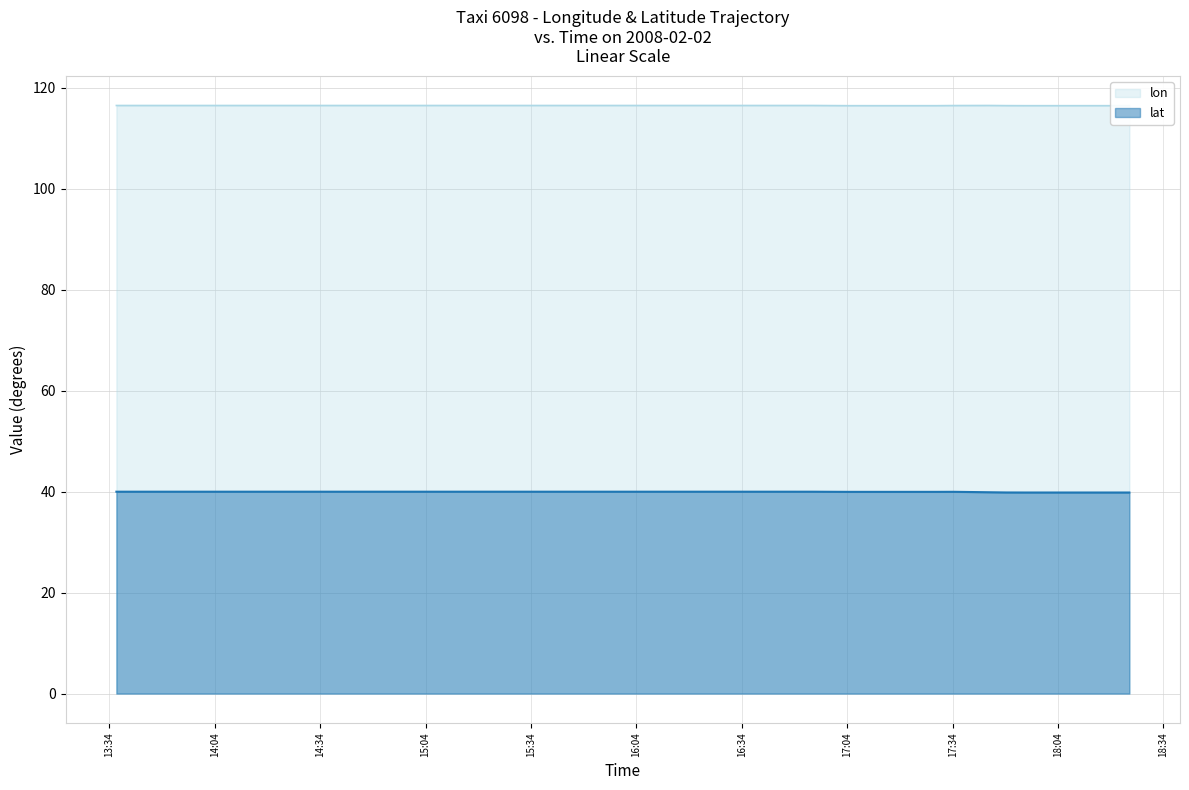

Reading left to right, list all the values displayed in this chart.

lon: 116.5	116.5	116.5	116.5	116.5	116.5	116.5	116.5	116.5	116.5	116.5	116.5	116.5	116.5	116.5	116.5	116.5	116.5	116.5	116.5	116.5	116.5	116.5	116.5	116.4	116.4	116.4	116.4	116.4	116.4	116.5	116.5	116.5	116.4	116.4	116.4	116.4	116.4	116.4	116.4
lat: 40.0	40.0	40.0	40.0	40.0	40.0	40.0	40.0	40.0	40.0	40.0	40.0	40.0	40.0	40.0	40.0	40.0	40.0	40.0	40.0	40.0	40.0	40.0	40.0	40.0	40.0	40.0	40.0	40.0	40.0	40.0	39.9	39.8	39.8	39.8	39.8	39.8	39.8	39.8	39.8